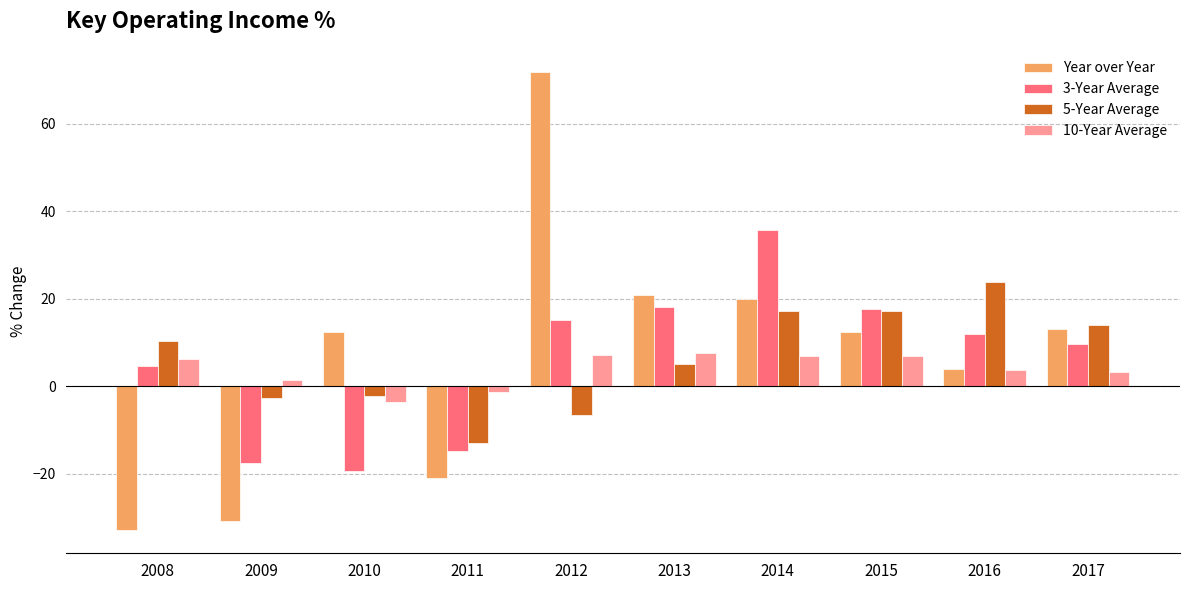

What is the spread (max minus min) of values at 2014?

28.8